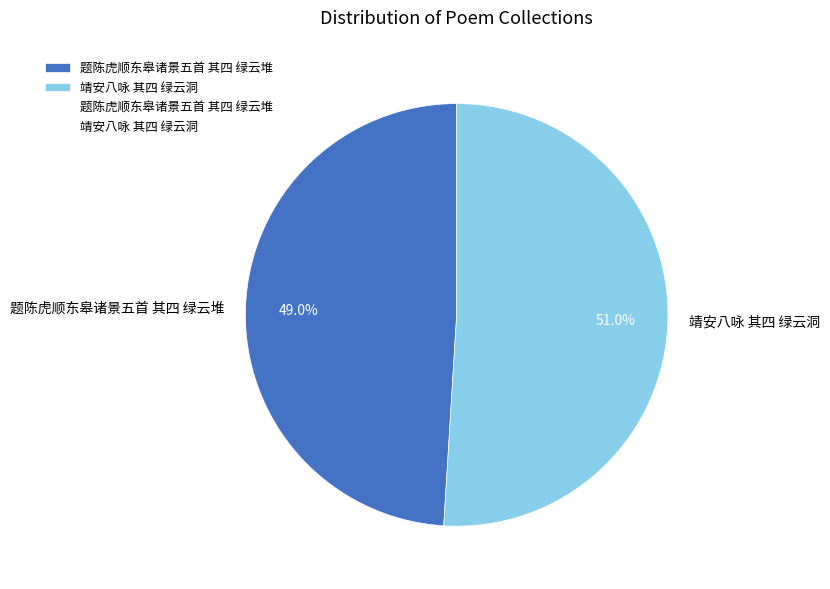

Is it true that 靖安八咏 其四 绿云洞 is 51% of the pie?

True